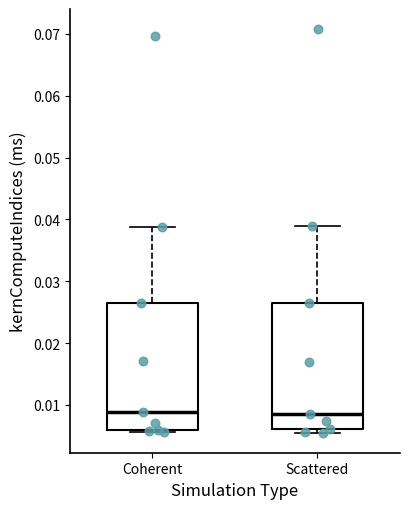

Reading left to right, transcribe this box plot: for each box, give where its median line is, the range the box spans, and where its two whiskers end, as read against the y-axis. The values are not printed on the chart, so give them approximately, as read against the axis.

Coherent: median 0.009, box 0.006 to 0.027, whiskers 0.006 (just below the box's lower edge) to 0.039
Scattered: median 0.009, box 0.006 to 0.027, whiskers 0.006 (just below the box's lower edge) to 0.039